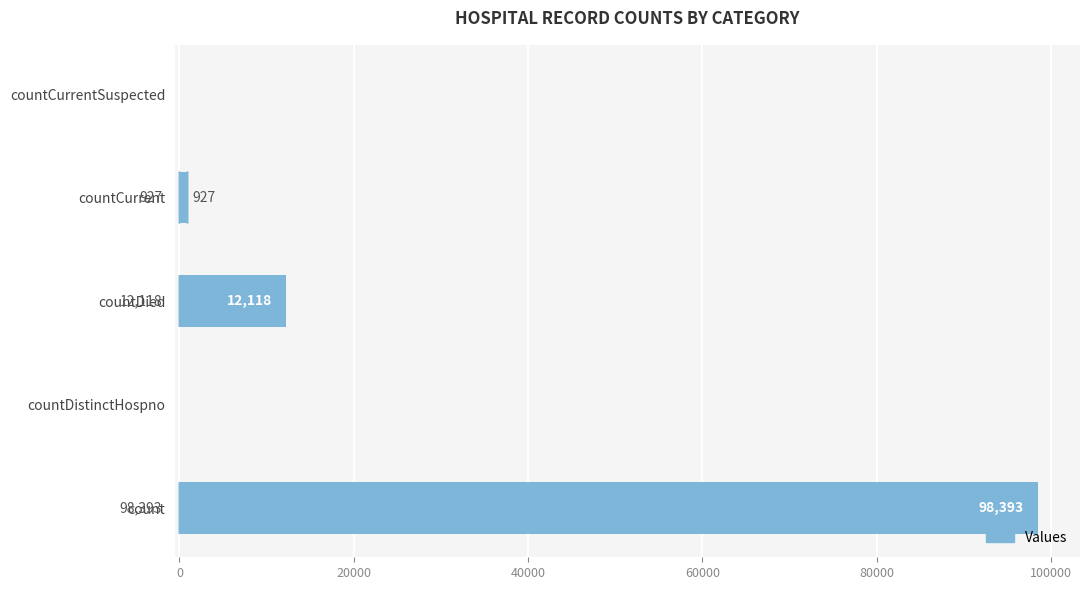

What value does the data have at countCurrent?

927